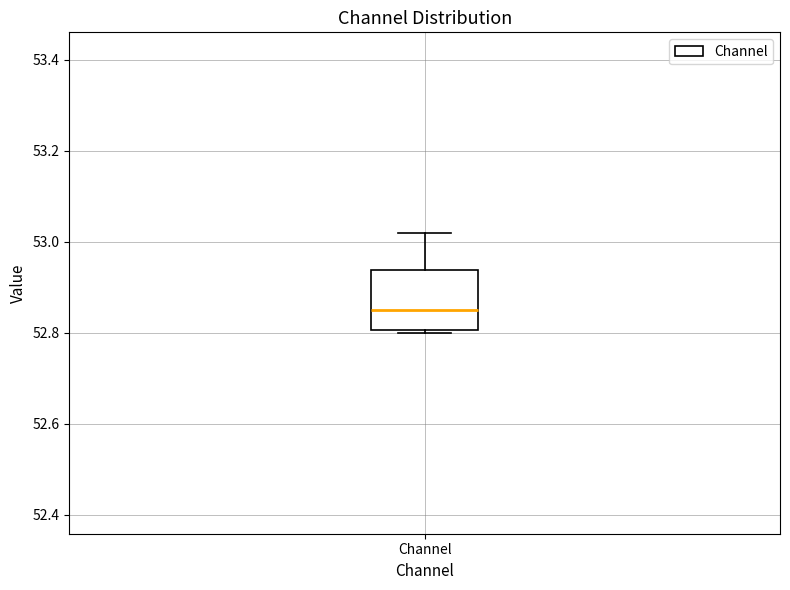

Where is the lower edge of the box for Channel on the y-axis? The values are not printed on the chart, so give them approximately, as read against the axis.

52.80